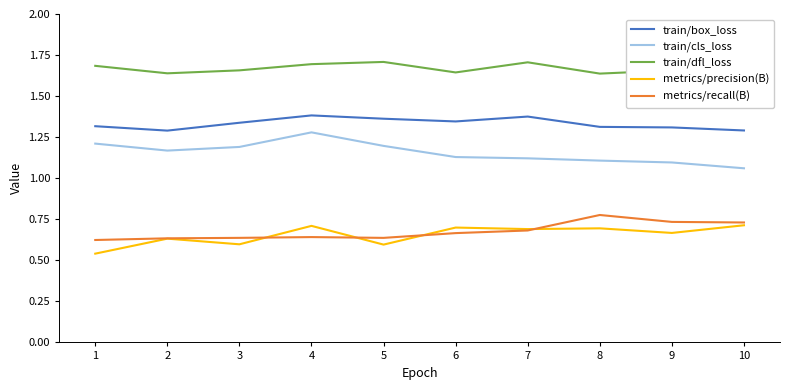

List the series in order of their peak value, lowest first.

metrics/precision(B), metrics/recall(B), train/cls_loss, train/box_loss, train/dfl_loss